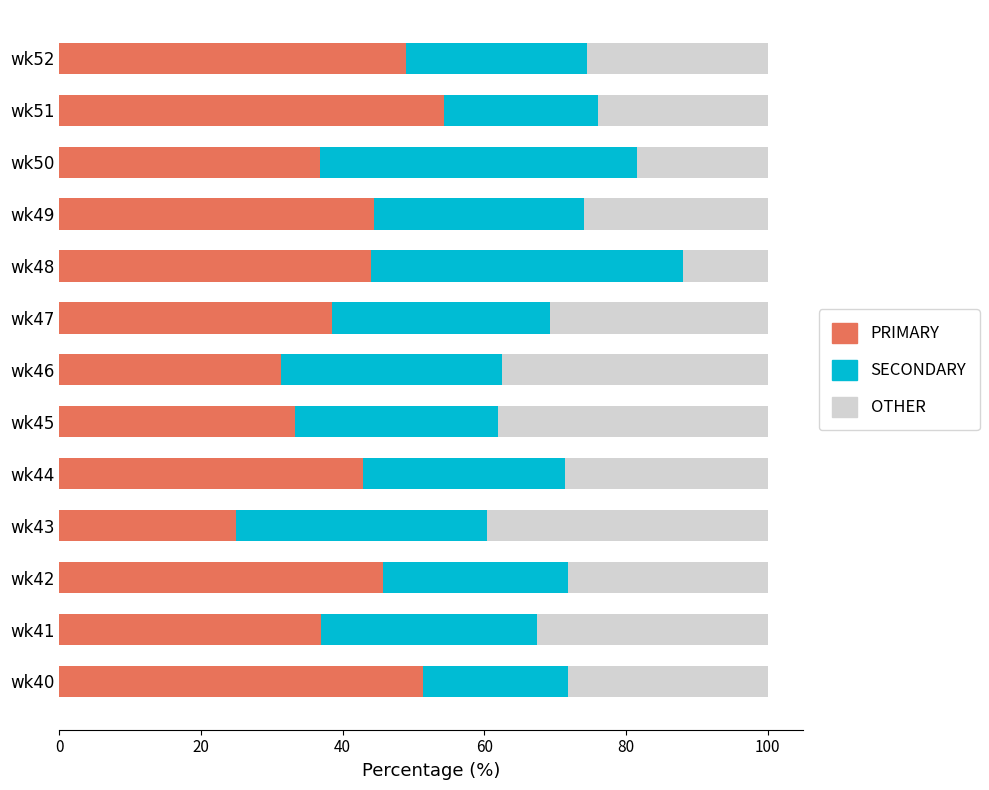

What is the maximum value for PRIMARY?

54.3